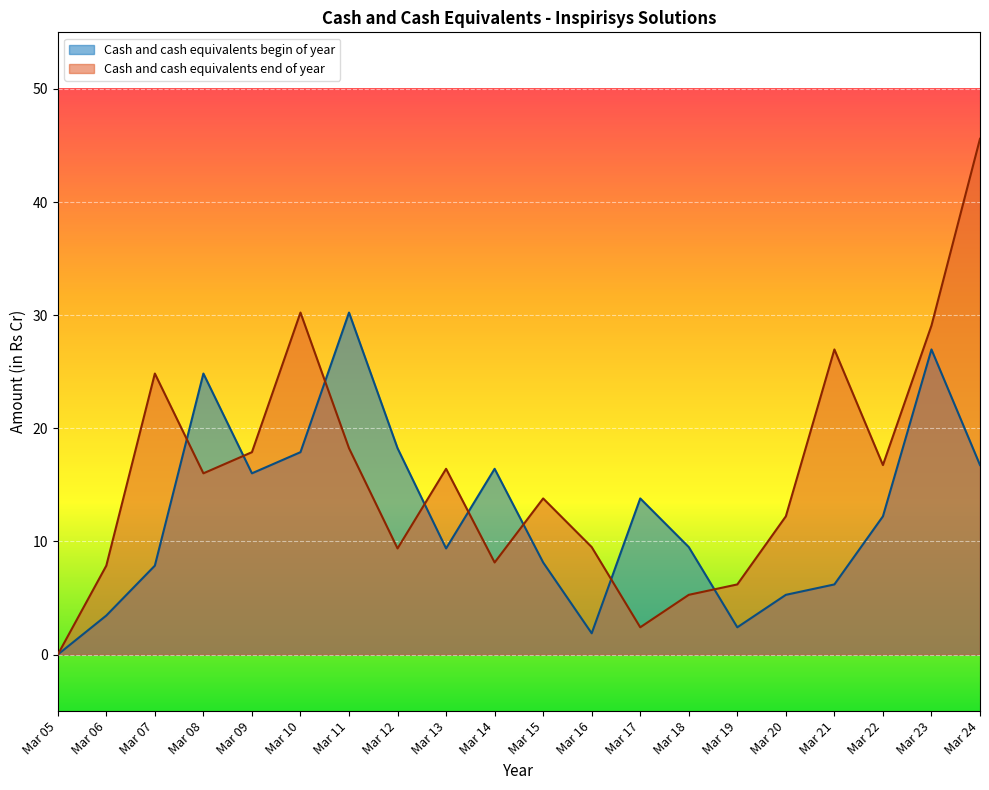

Which series changed the most between Mar 11 and Mar 22?

Cash and cash equivalents begin of year